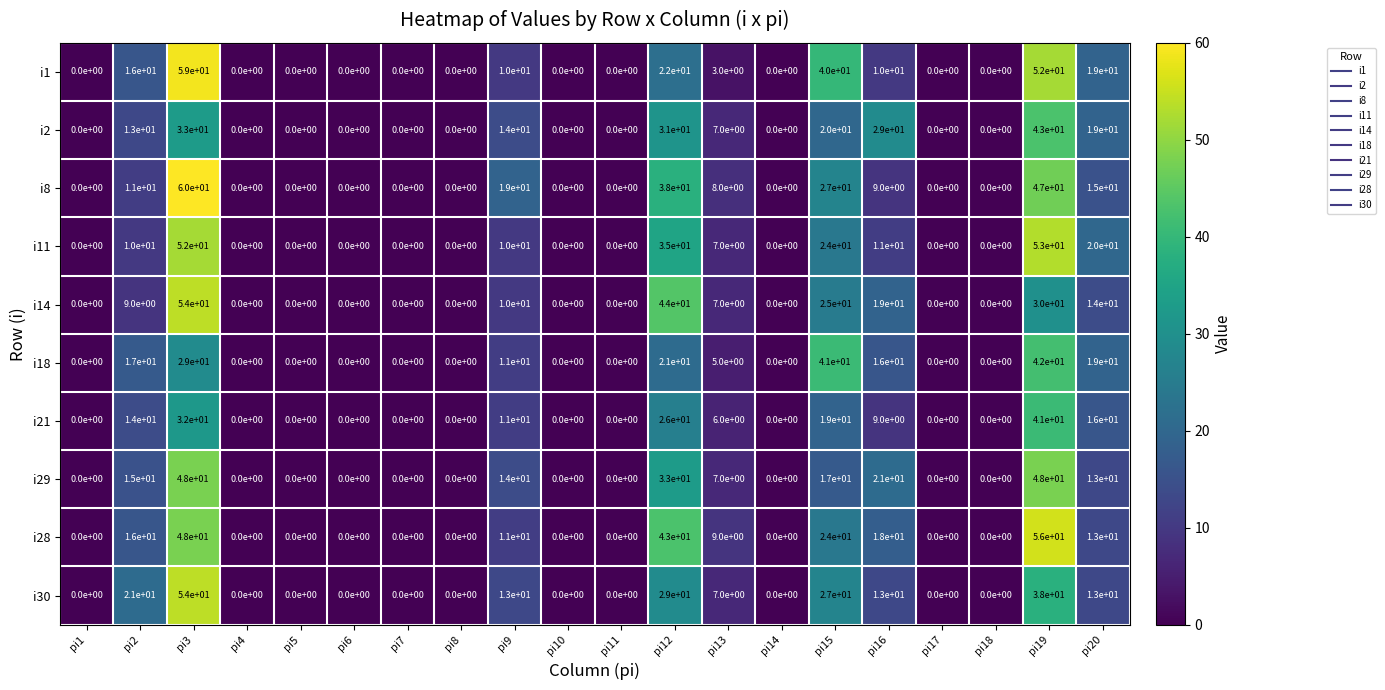

Where is i29 nearest to the value 24?

pi16